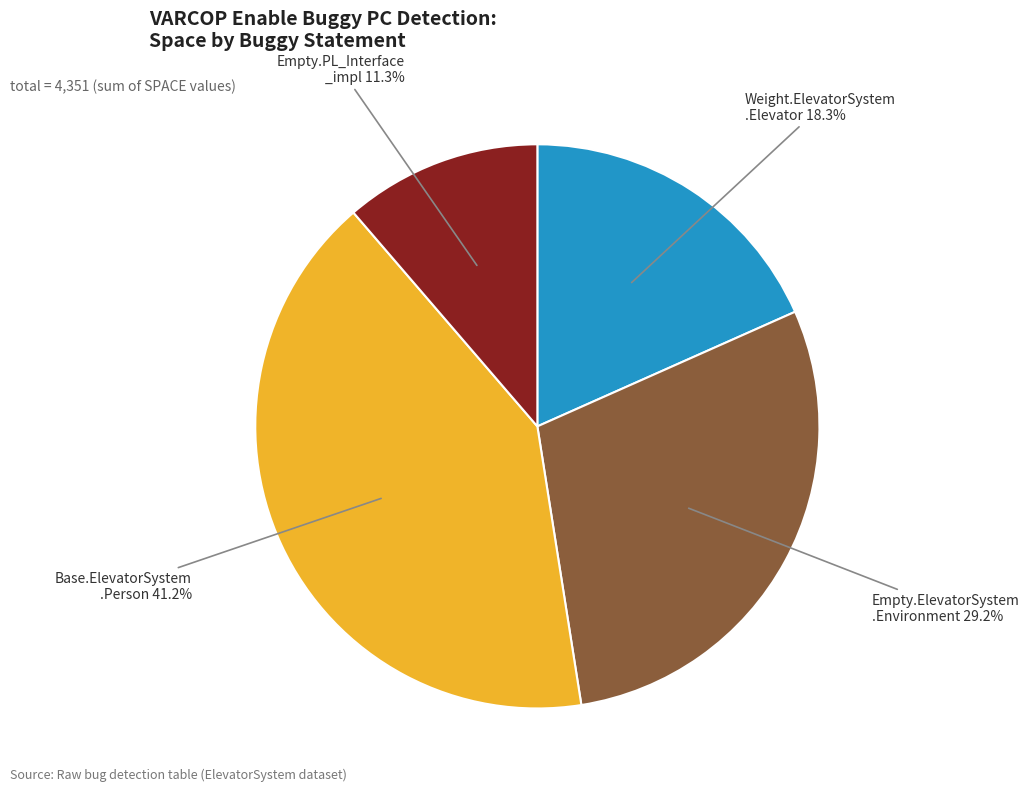

Is there a majority slice in this chart?

No